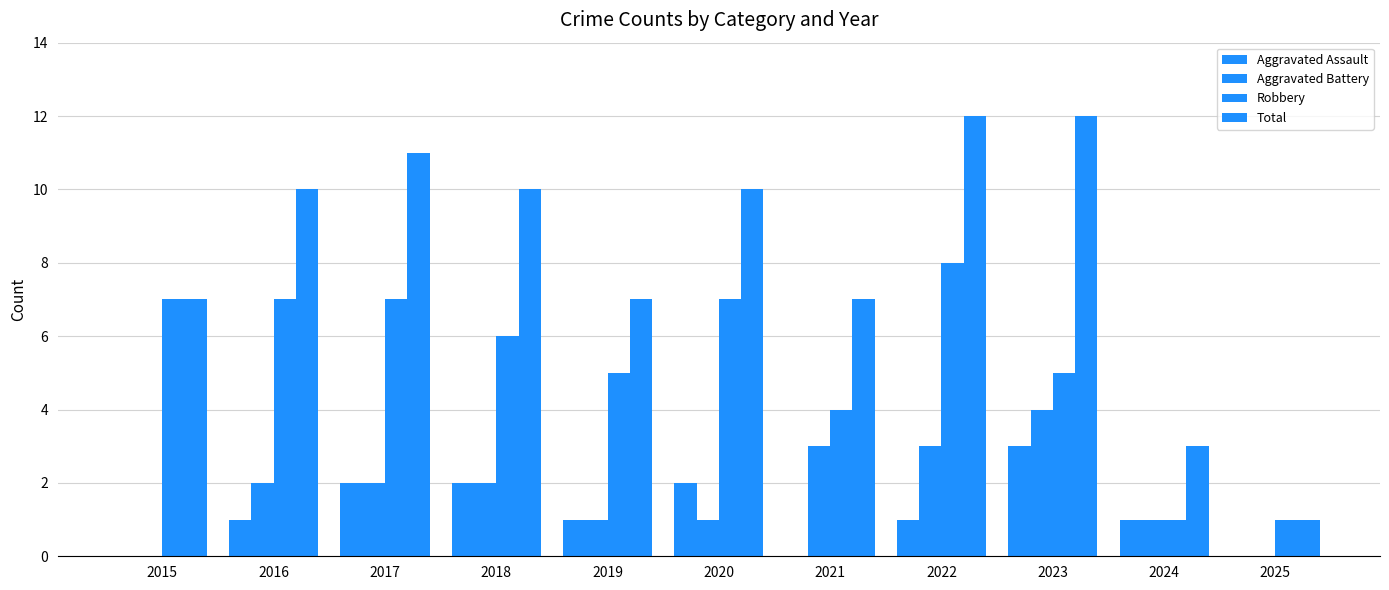

Are the bars grouped side by side (vs. stacked)?

Yes